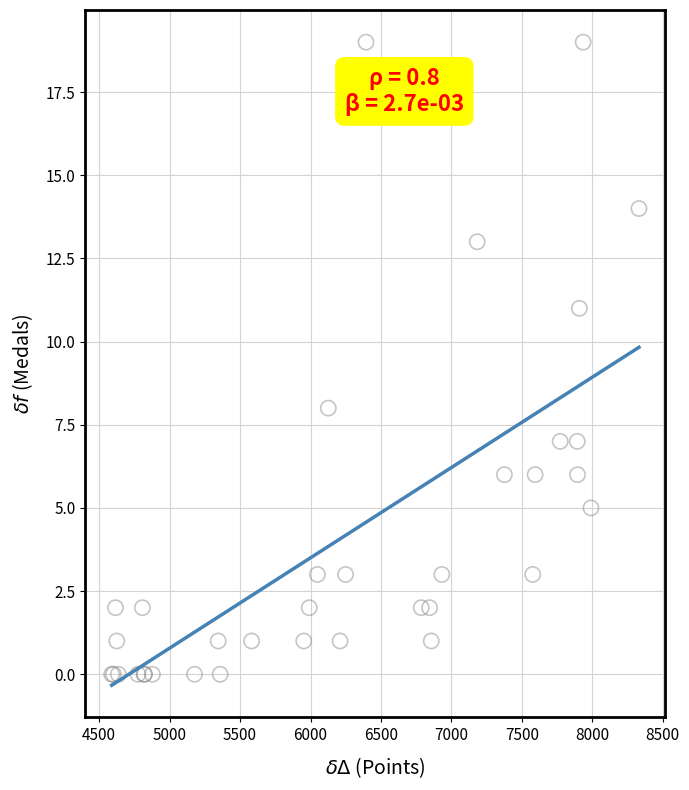

What Y value in the scatter plot is closest to 9?

8